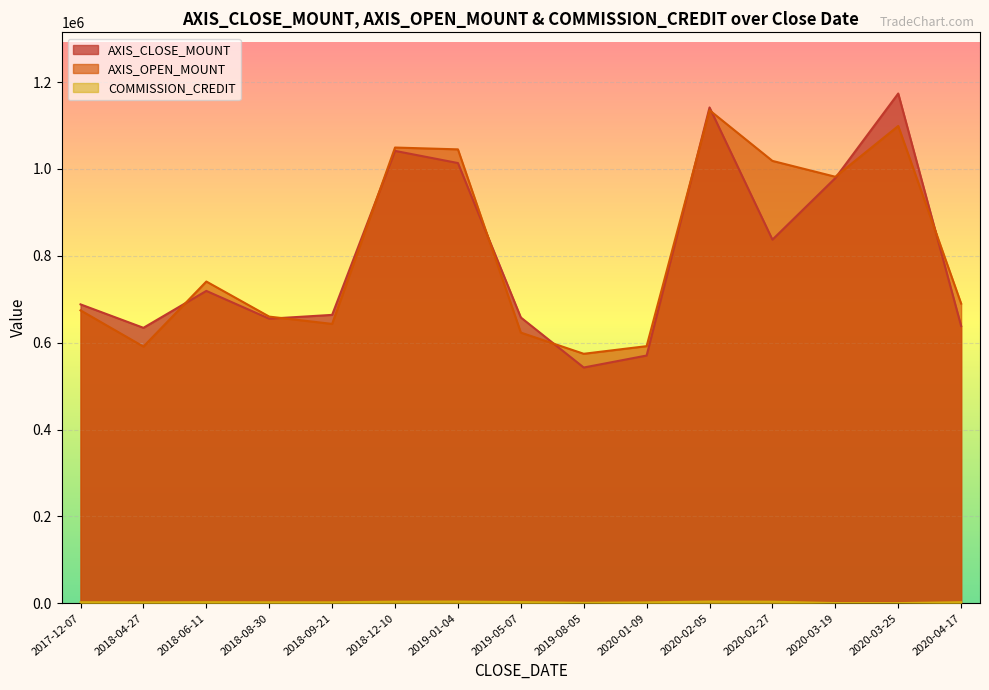

Between 2018-12-10 and 2020-02-27, which series saw the biggest shift?

AXIS_CLOSE_MOUNT